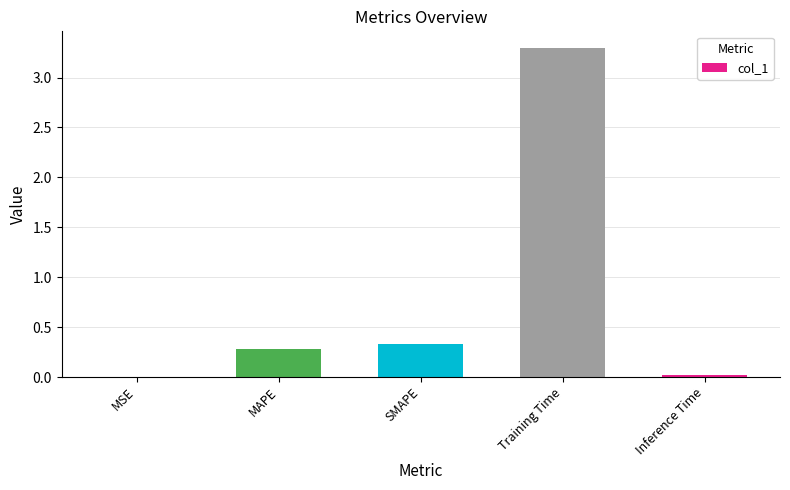

Read the value at MAPE.

0.3